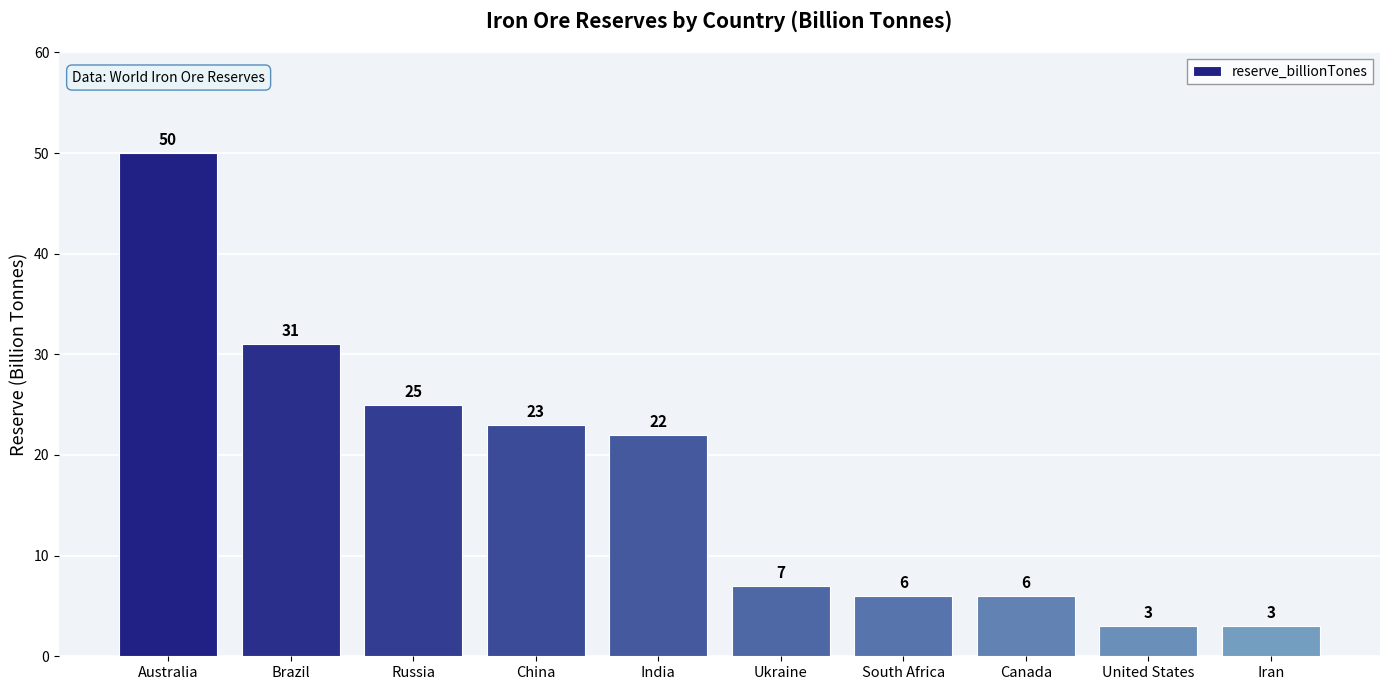

What is the ratio of the value at Canada to the value at Ukraine?

0.9